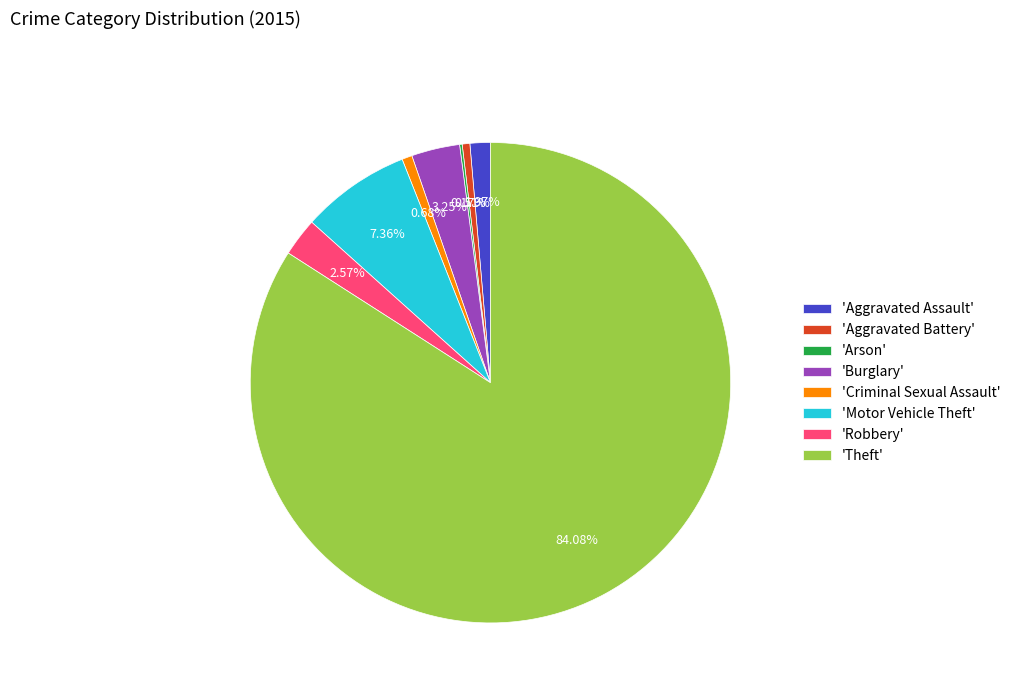

Is there any slice that represents more than half of the pie?

Yes